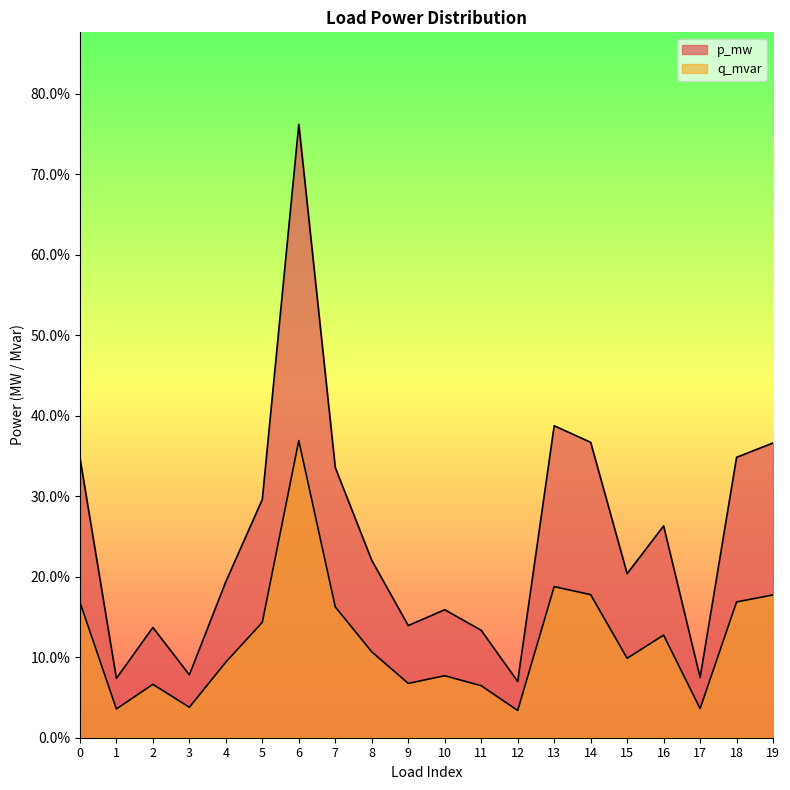

At how many categories does at least one series exceed 0?

20